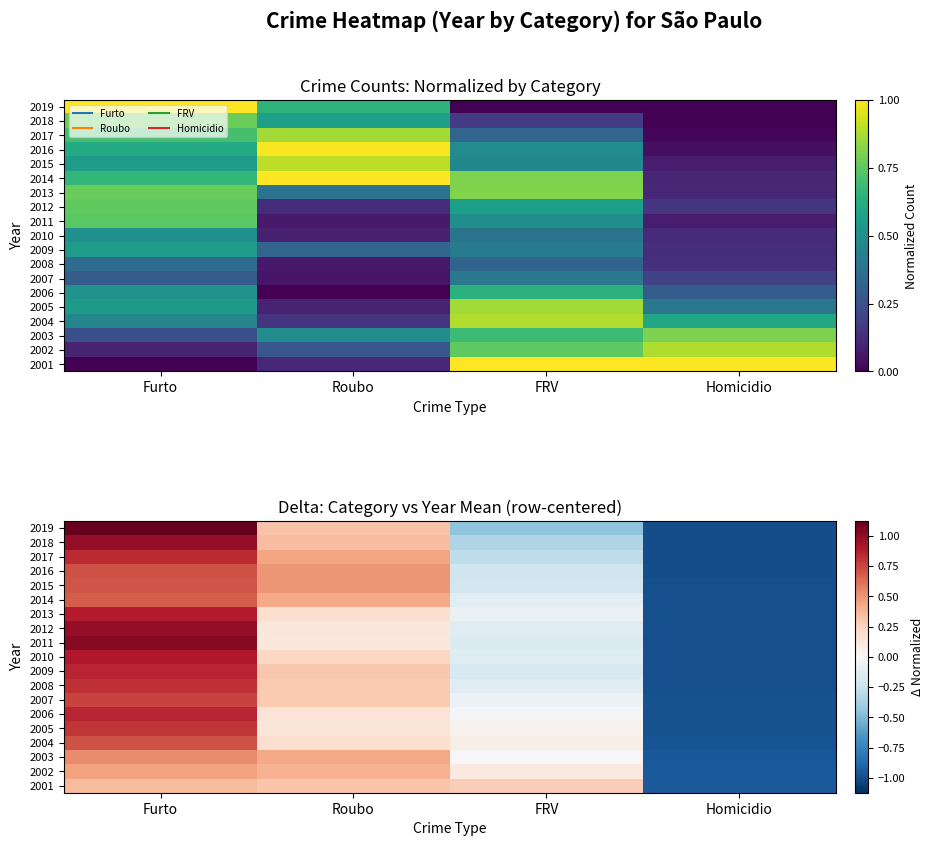

Is the value of 2017 at Homicidio greater than the value of 2014 at Roubo?

No